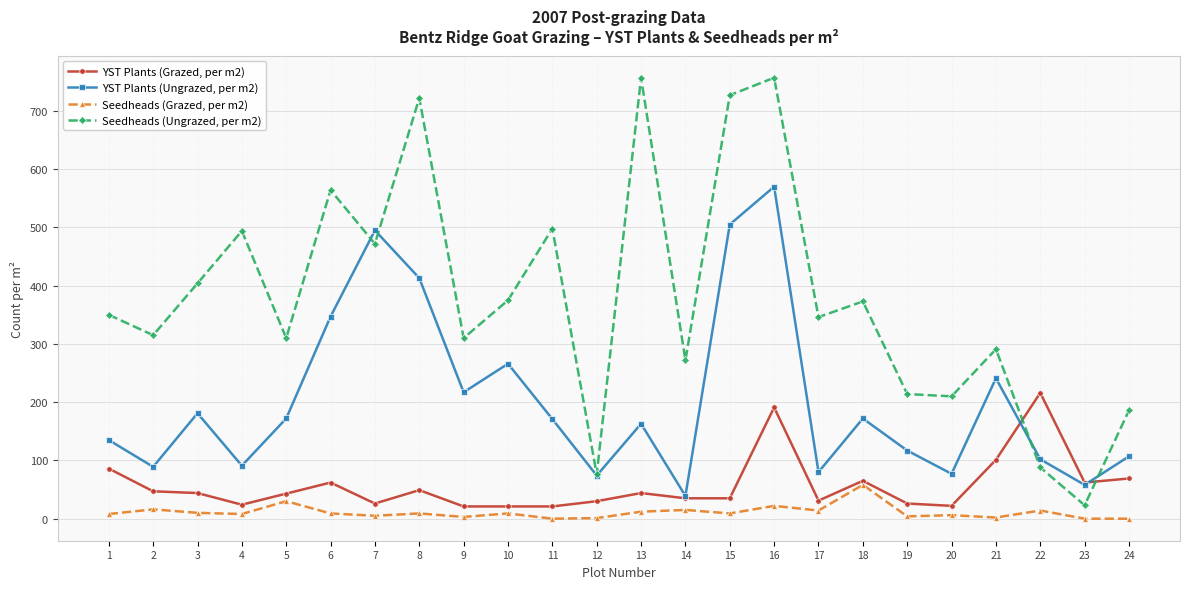

At how many categories does at least one series exceed 319?

13